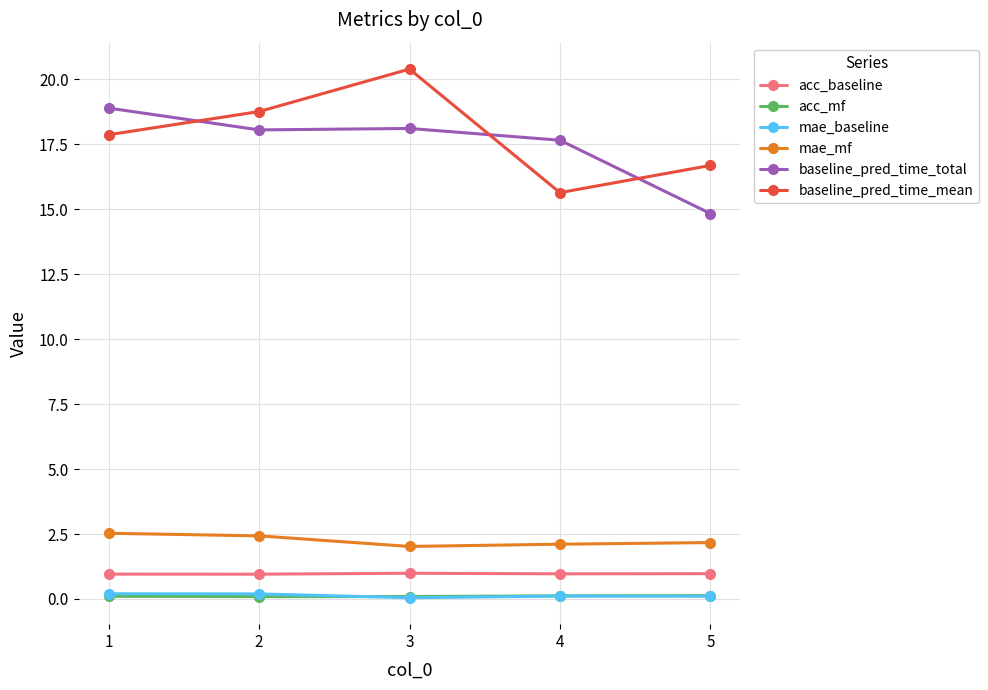

True or false: mae_baseline and mae_mf intersect in this chart.

False